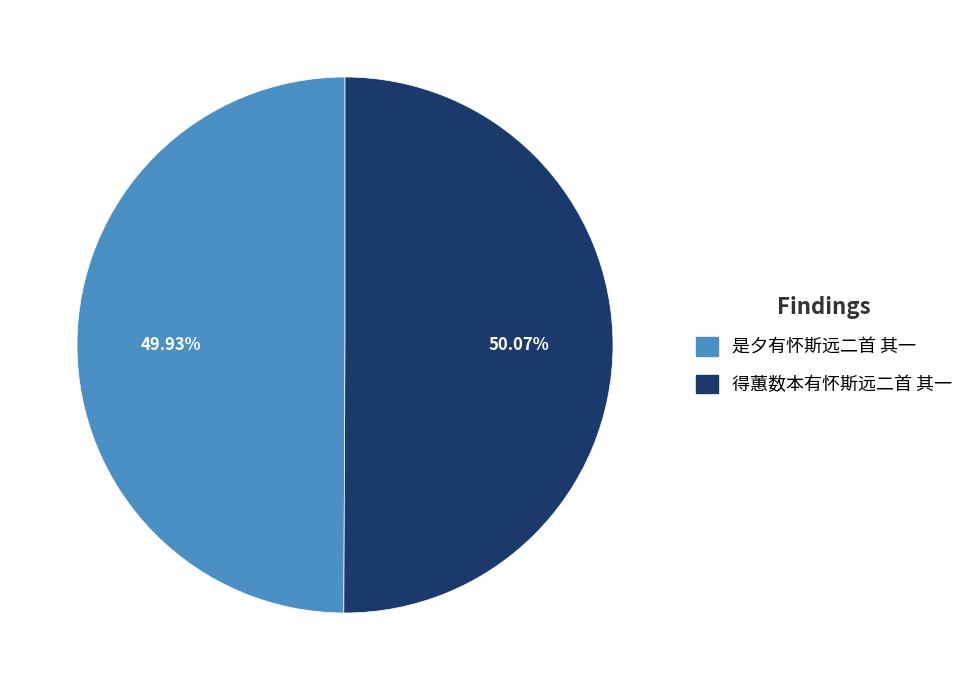

Does any single category account for the majority?

Yes